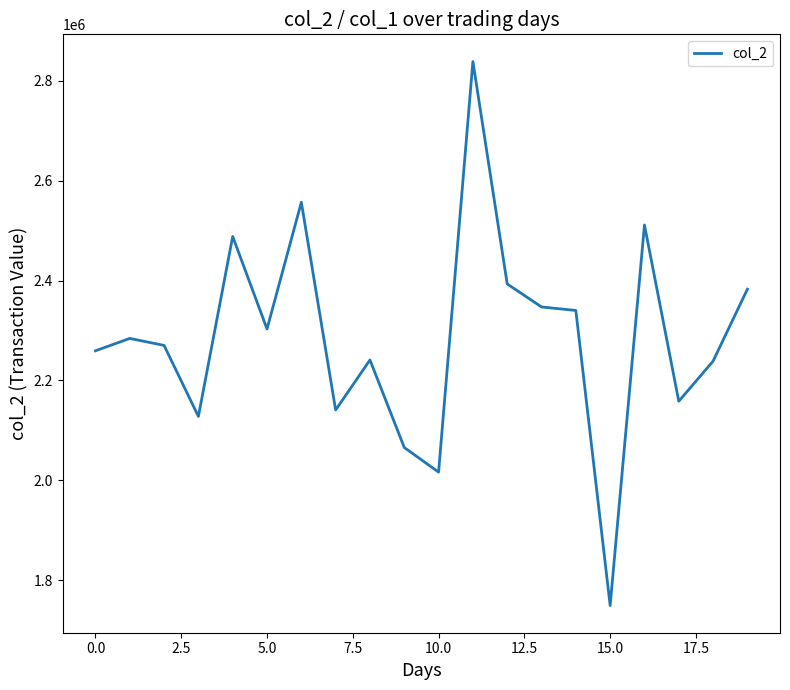

What is the smallest value displayed?

1749000